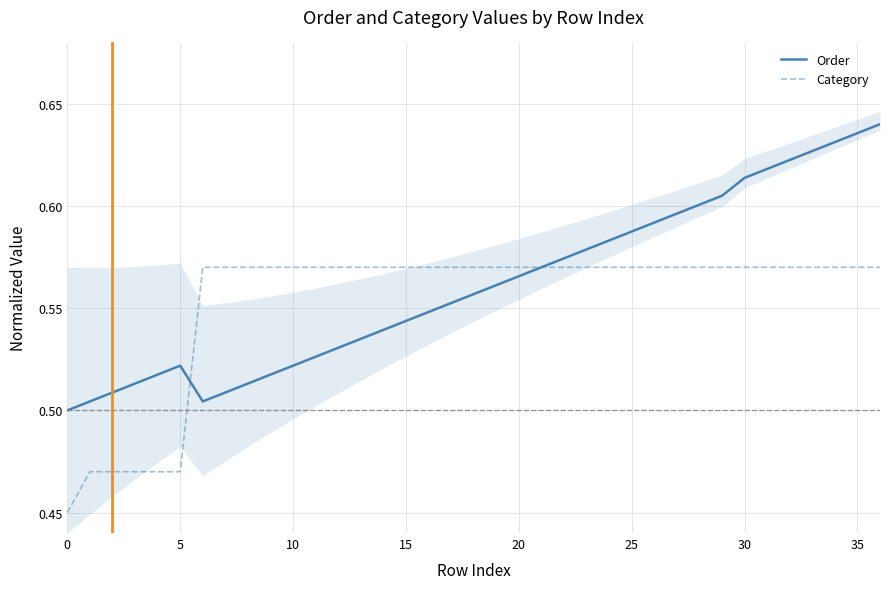

How many intersections are there between Order and Category?

2